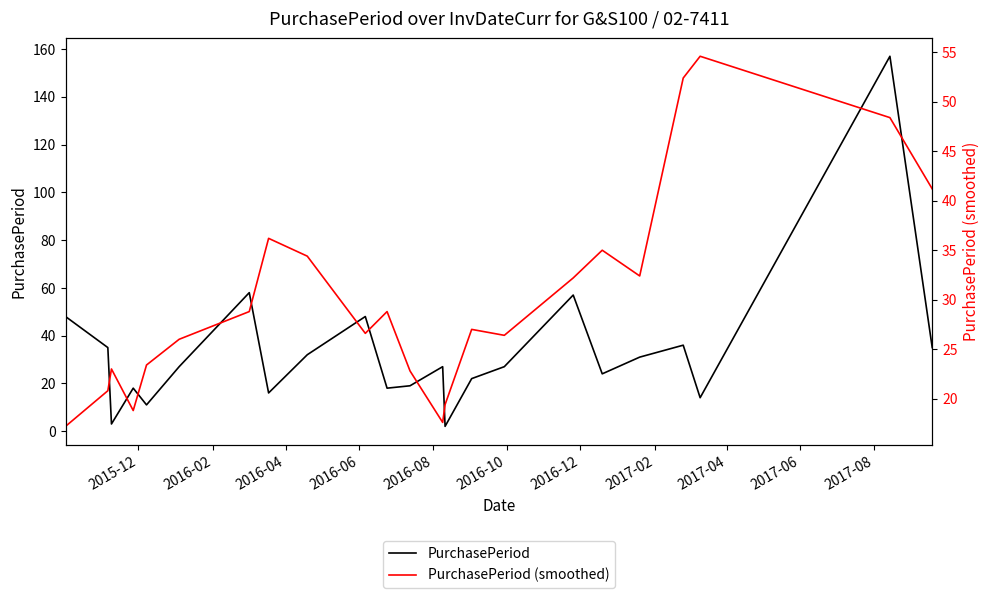

How many intersections are there between PurchasePeriod (smoothed) and PurchasePeriod?

11